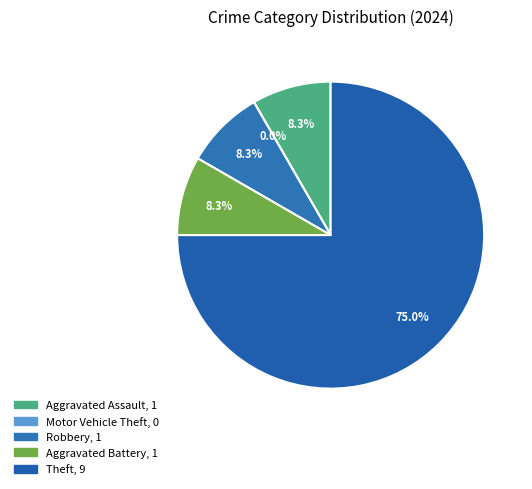

Count the number of slices in the pie.

5